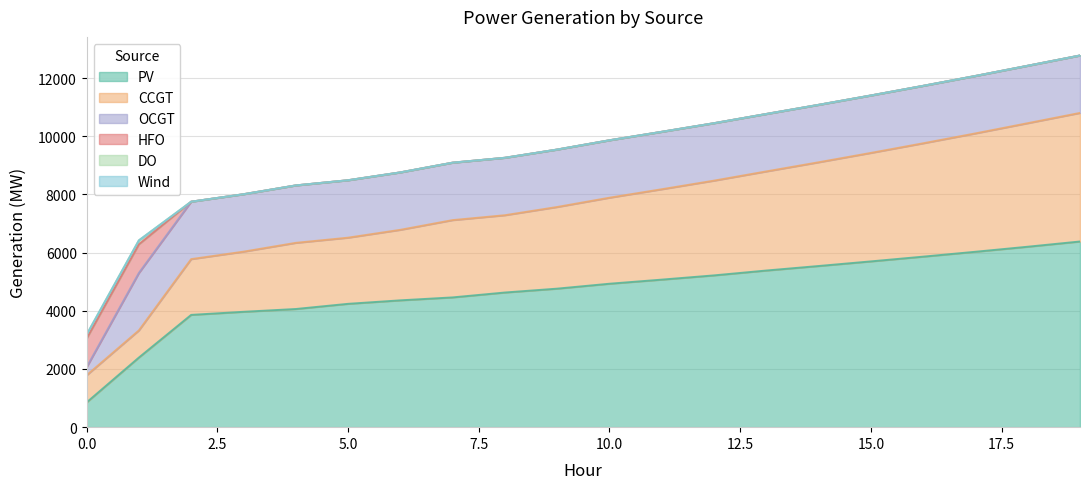

Which series has the largest total across all categories?

PV